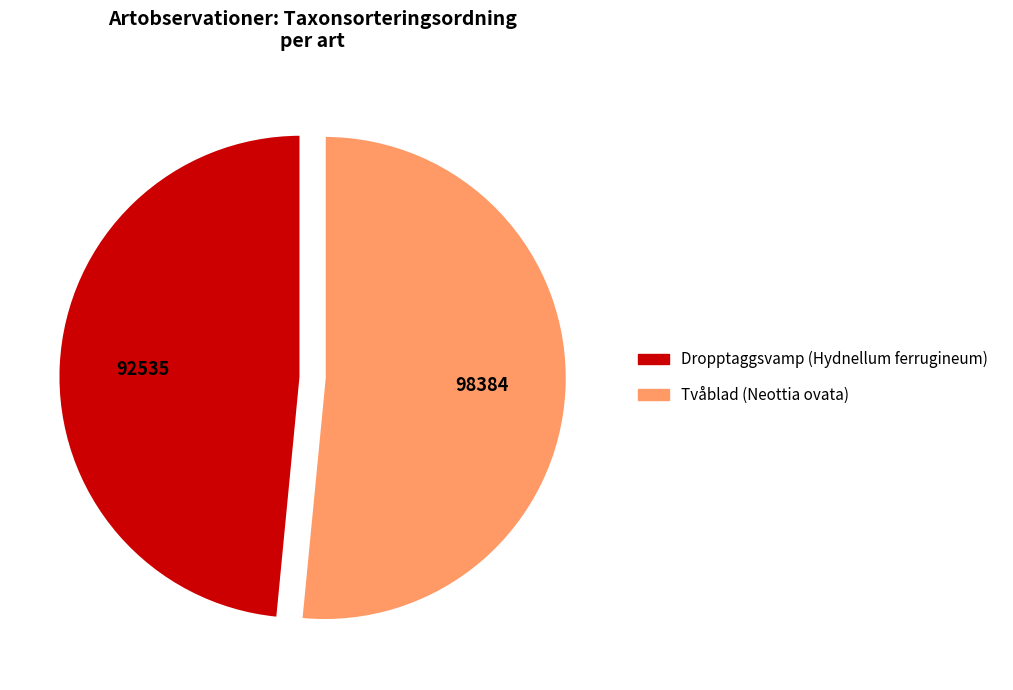

Does Dropptaggsvamp (Hydnellum ferrugineum) account for over 50% of the chart?

No